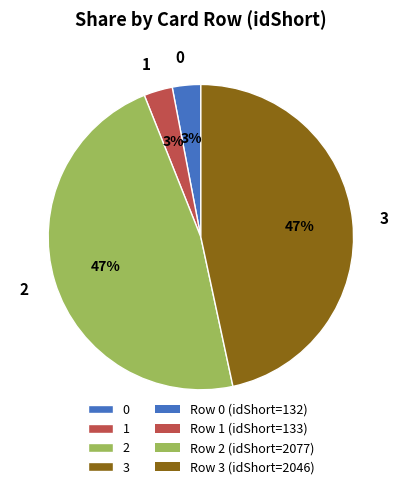

To the nearest percent, what is the average slice percentage?

25%